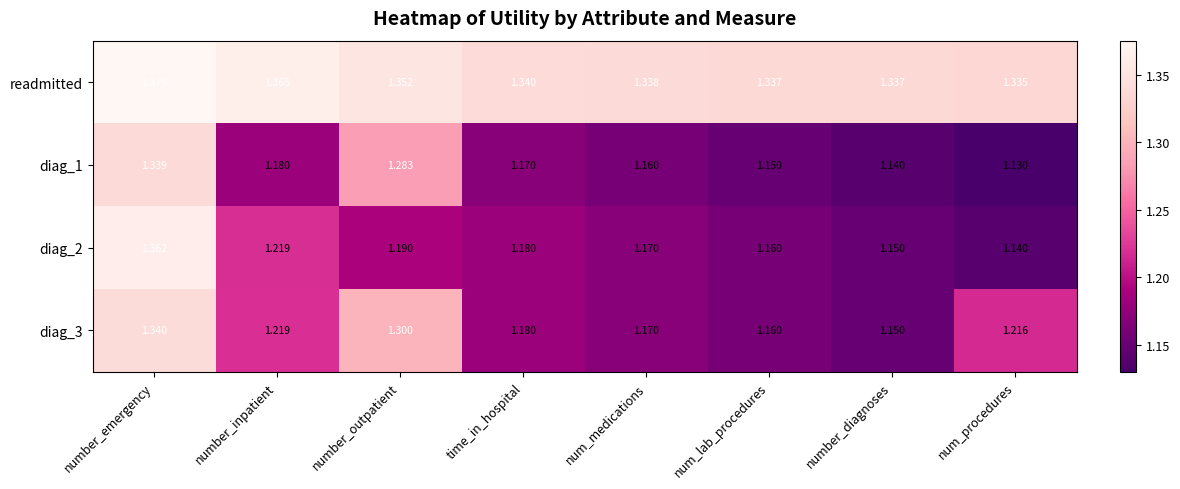

List the series in order of their peak value, highest first.

readmitted, diag_2, diag_3, diag_1